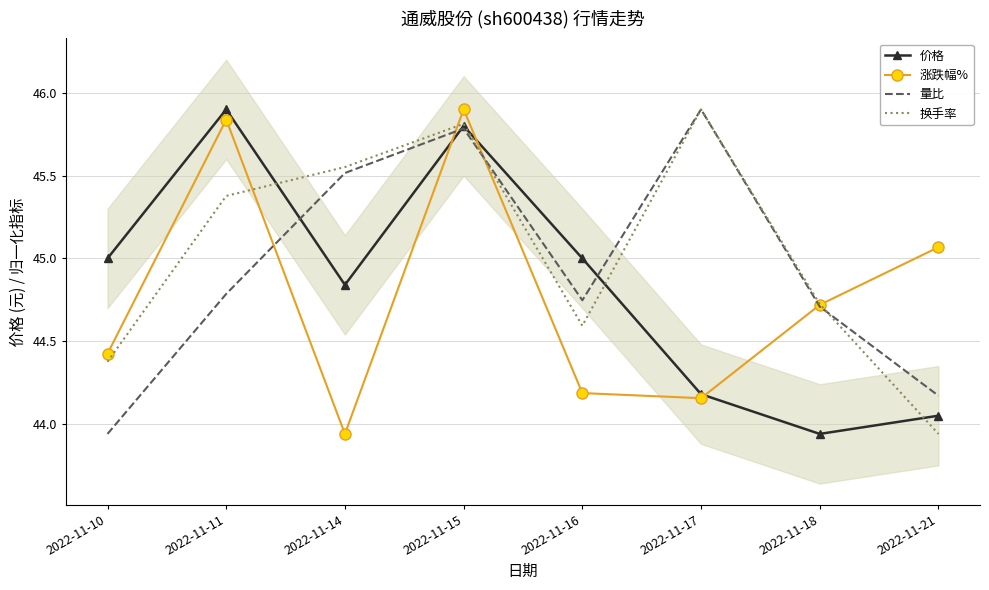

The value of 量比 at 2022-11-14 is 59.3. True or false?

False